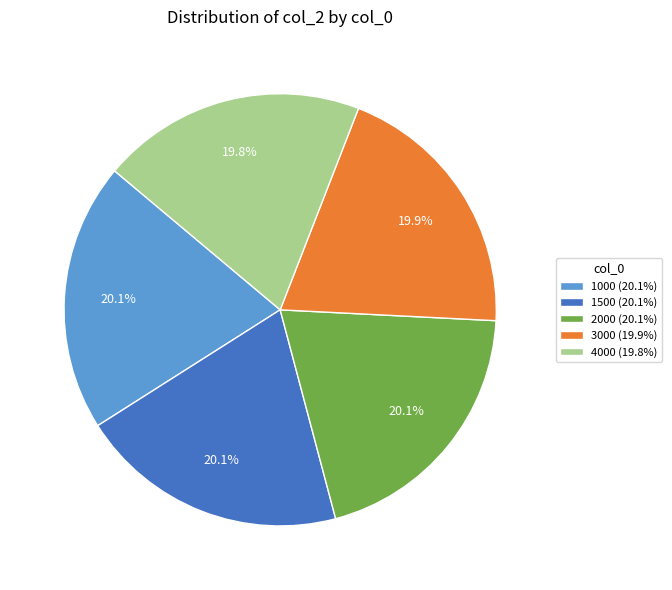

Is it true that 1500 is 20% of the pie?

True